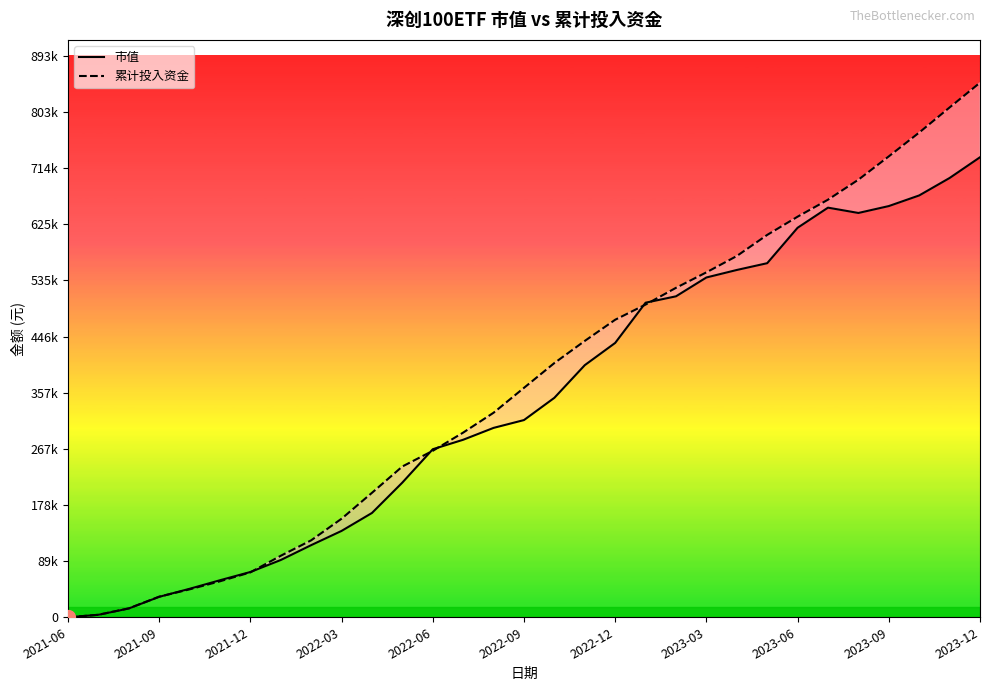

The value of 累计投入资金 at 25 is 664460.3. True or false?

True